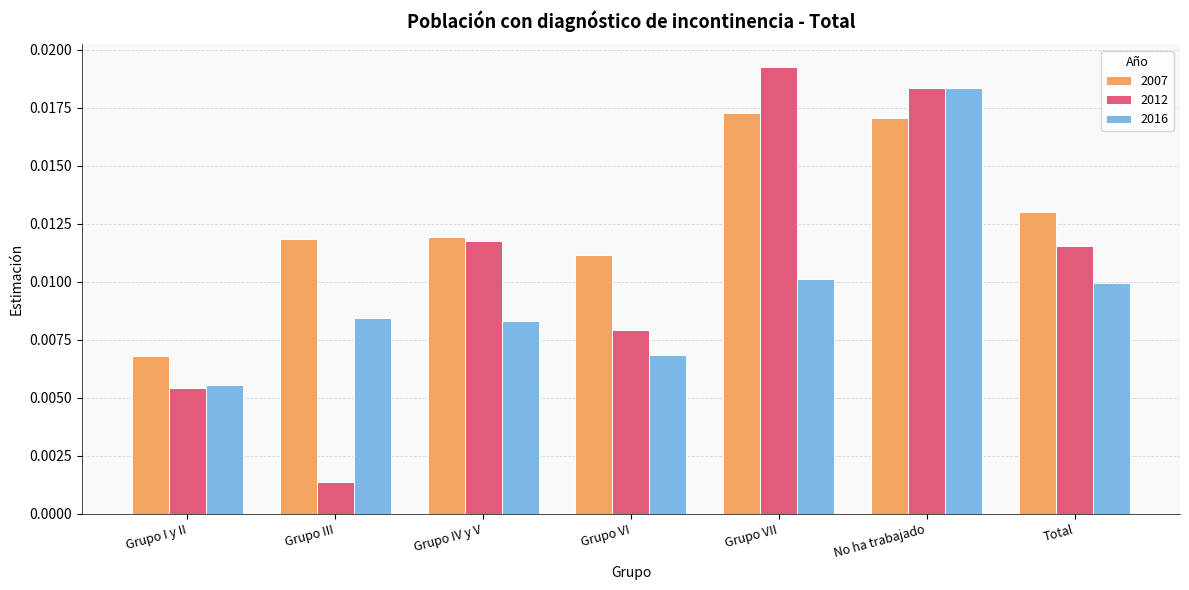

At which category is the sum across all series the highest?

No ha trabajado